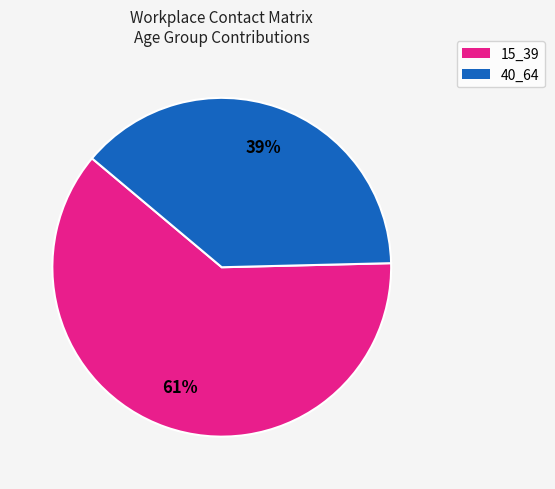

To the nearest percent, what is the average slice percentage?

50%